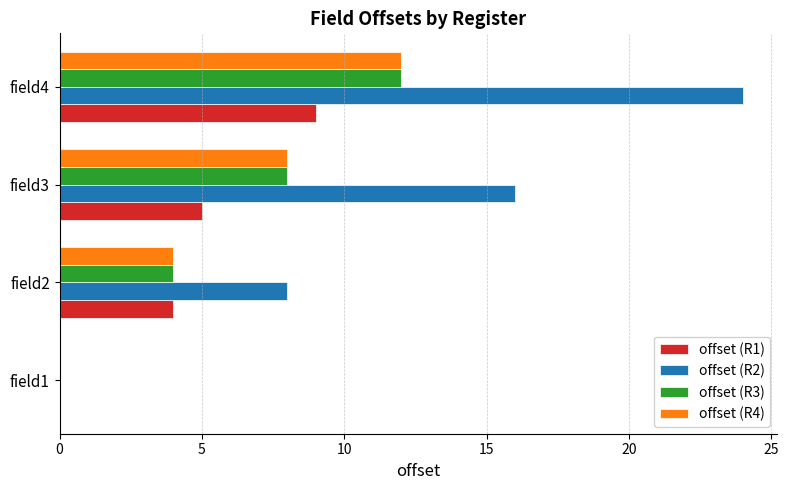

At which category is the sum across all series the highest?

field4